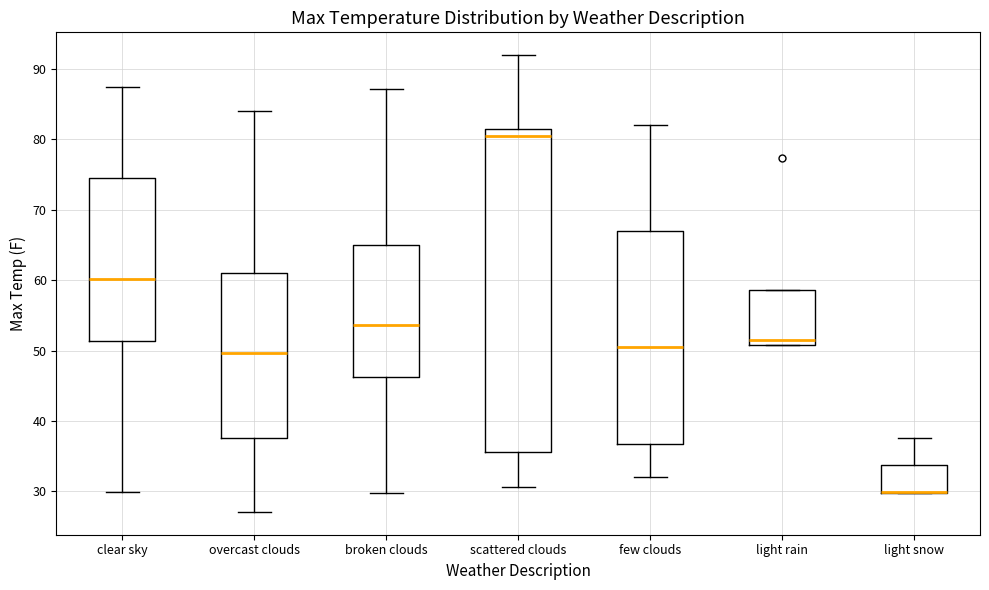

Comparing the boxes themselves (not the whiskers), which one is the tallest?

scattered clouds